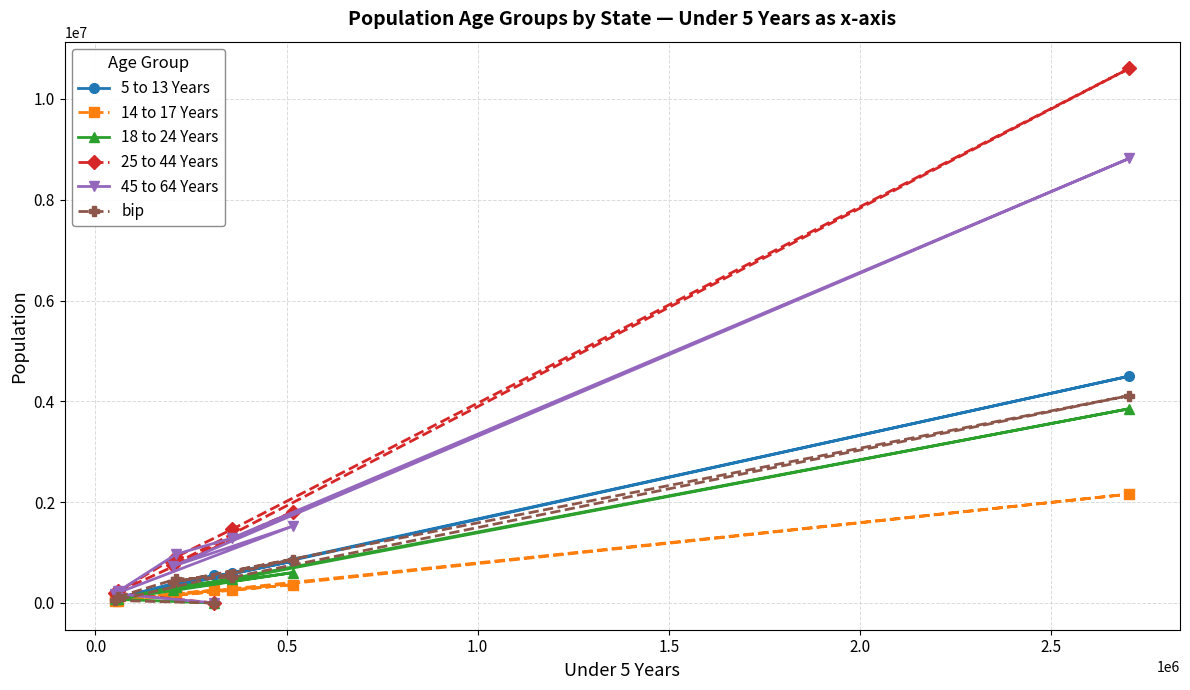

How many distinct data groups are displayed?

6